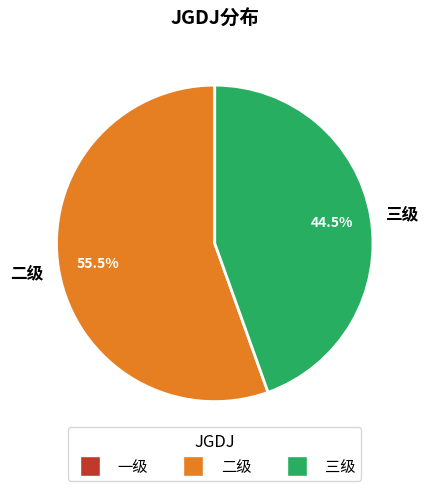

Which category has the smallest portion of the pie?

三级